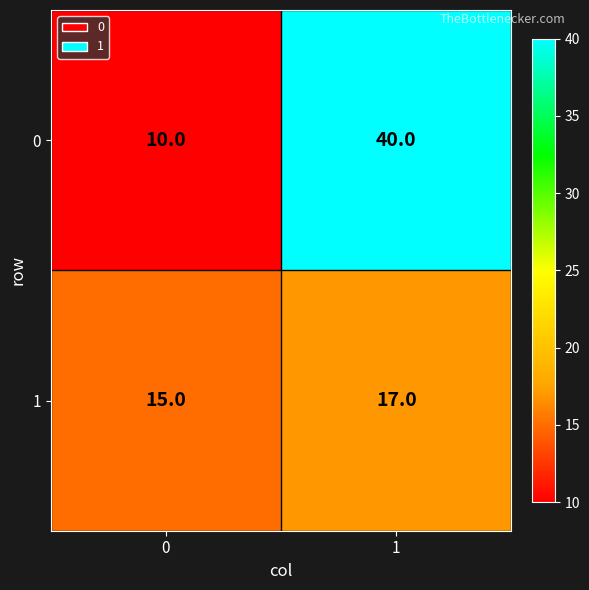

True or false: 0 has a value of 72 at 1.

False